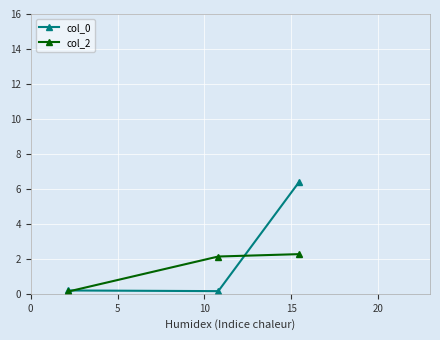

Which series has the largest range (max minus min)?

col_0